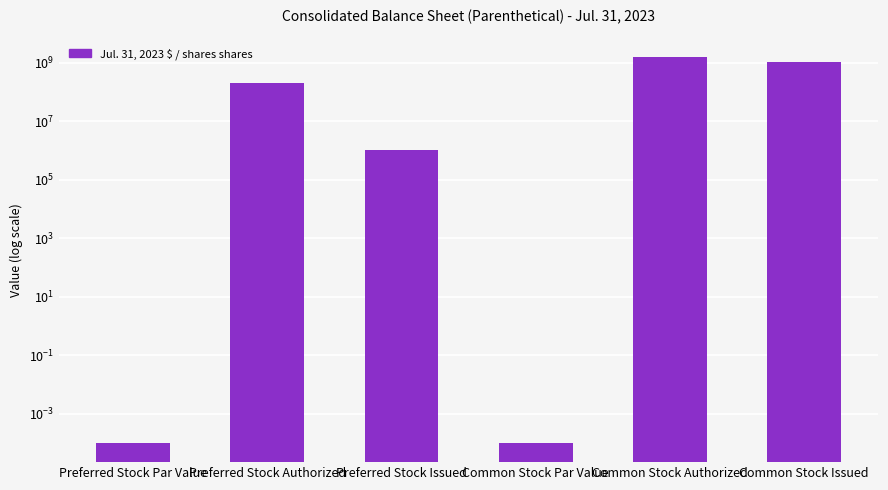

What position from the left is Preferred Stock Authorized?

2